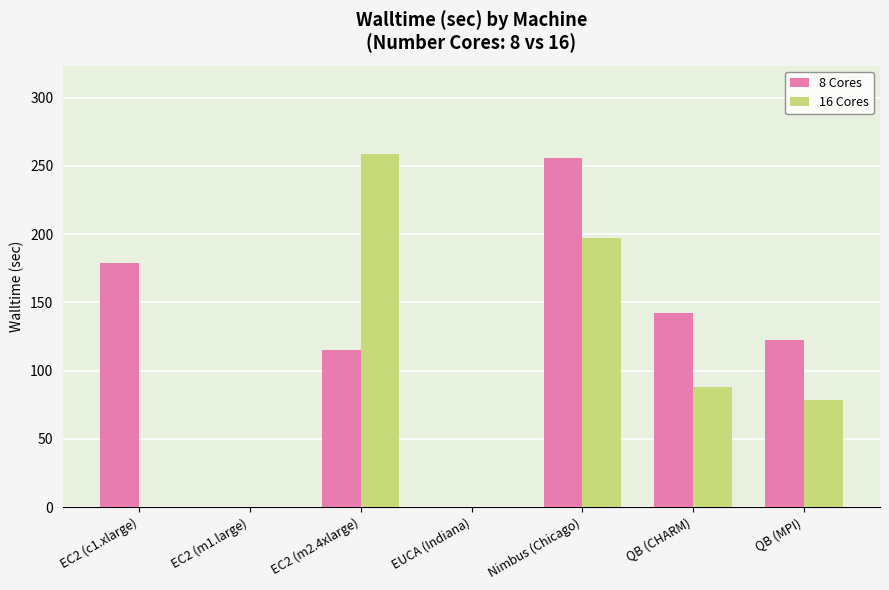

What is the difference between the 8 Cores values at QB (CHARM) and EC2 (c1.xlarge)?

36.7